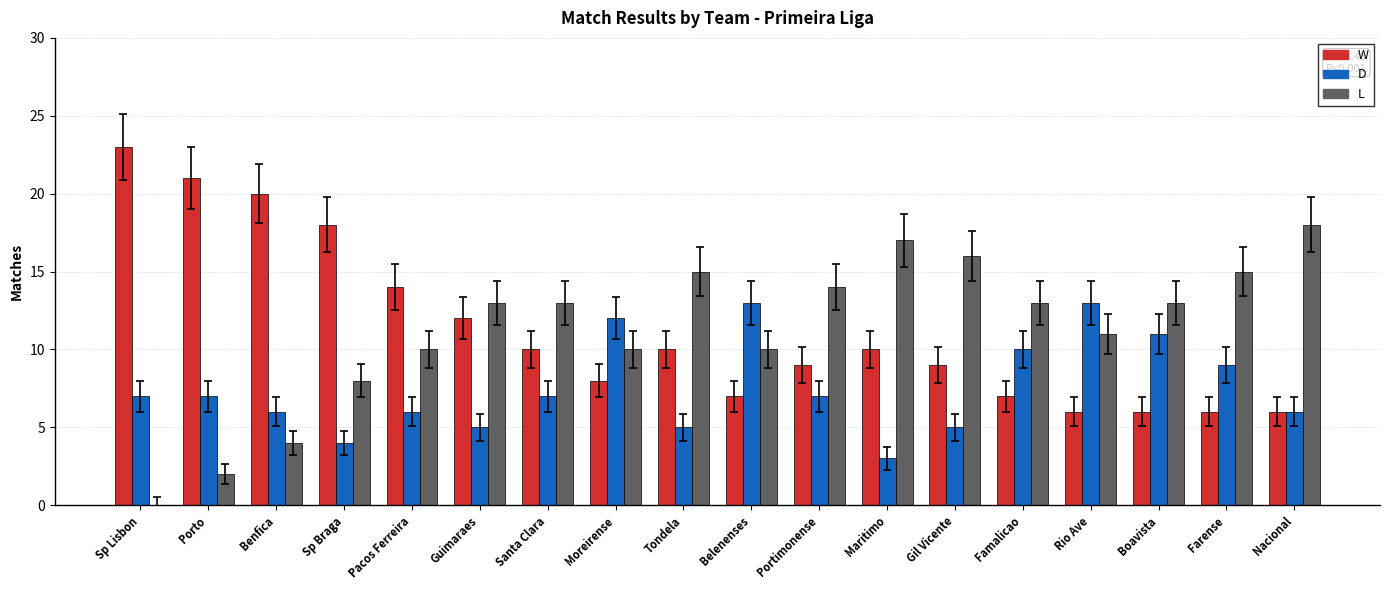

Which series changed the most between Moreirense and Maritimo?

D